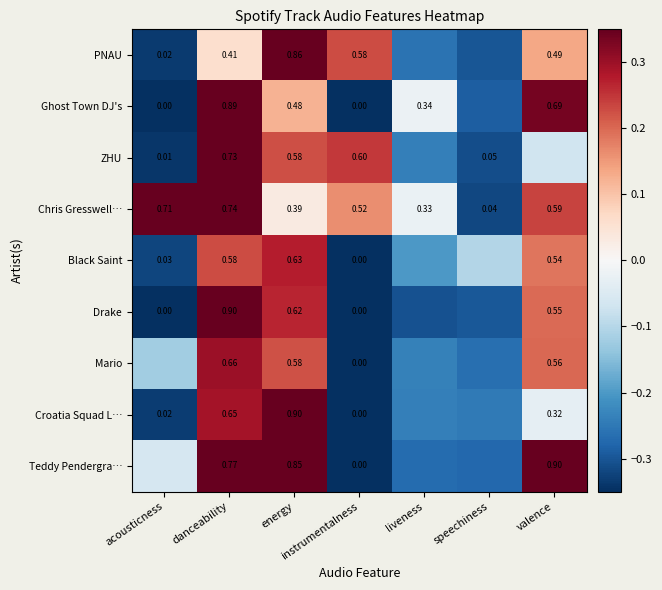

What is the total value across all series at instrumentalness?

1.7